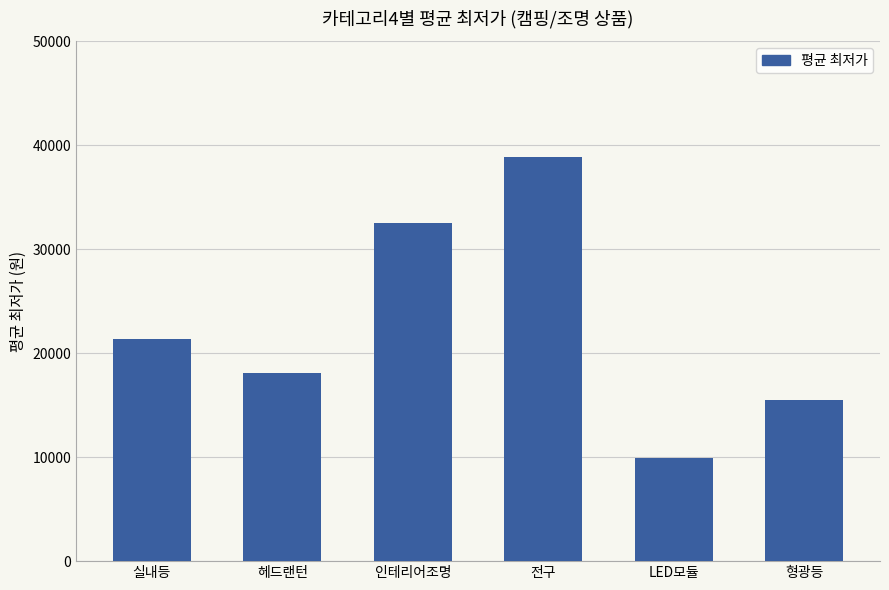

What is the approximate value at LED모듈?

9900